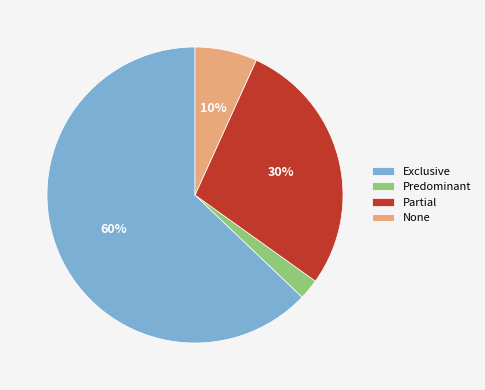

Between None and Exclusive, which is larger?

Exclusive